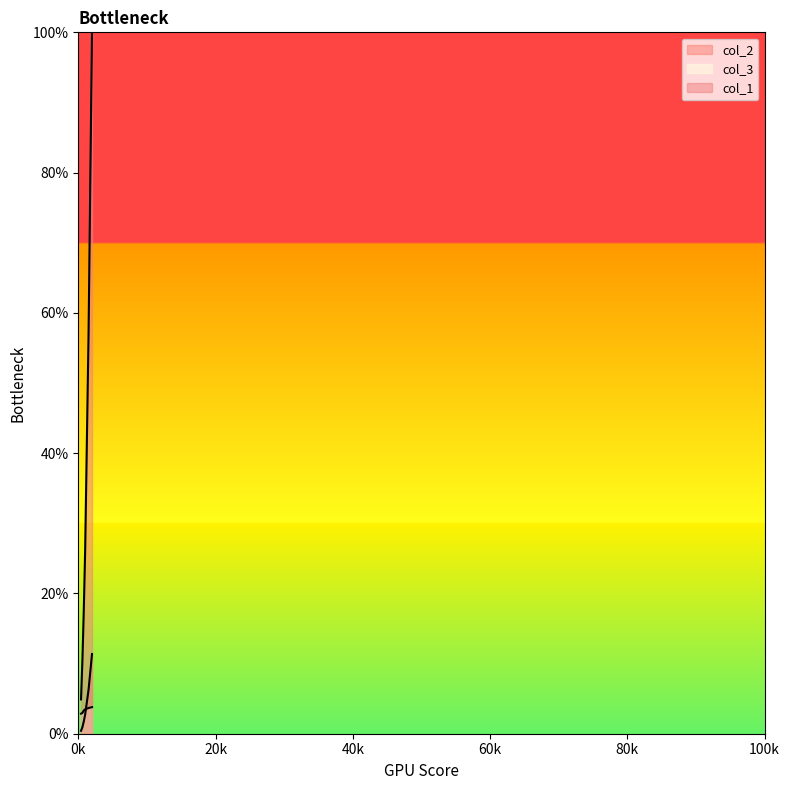

Reading right to left, transcribe all the data shown in this chart.

col_2: 2000=0.1	1500=0.1	1000=0.0	800=0.0	600=0.0	400=0.0
col_3: 2000=0.0	1500=0.0	1000=0.0	800=0.0	600=0.0	400=0.0
col_1: 2000=1.0	1500=0.6	1000=0.3	800=0.2	600=0.1	400=0.0